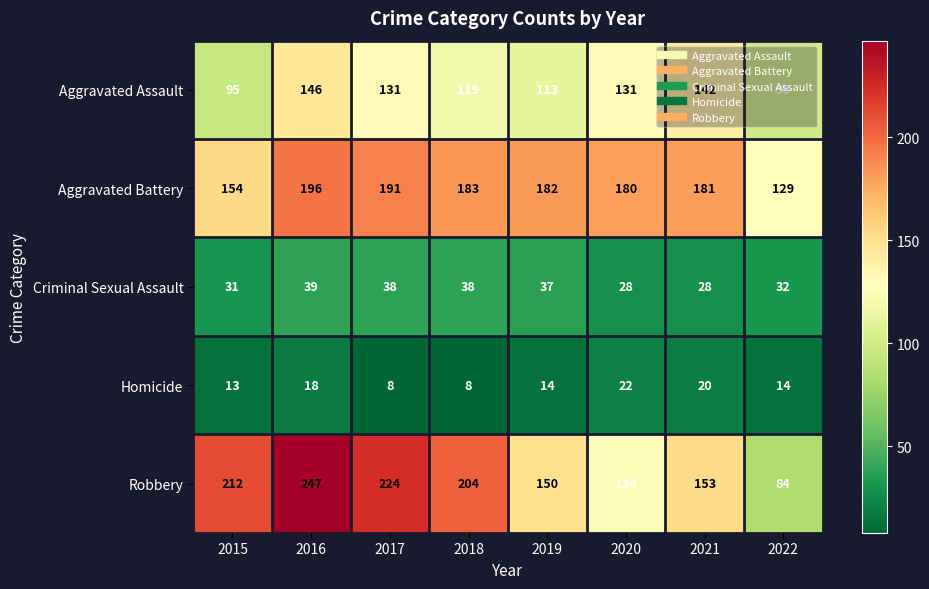

Which series has the widest spread of values?

Robbery